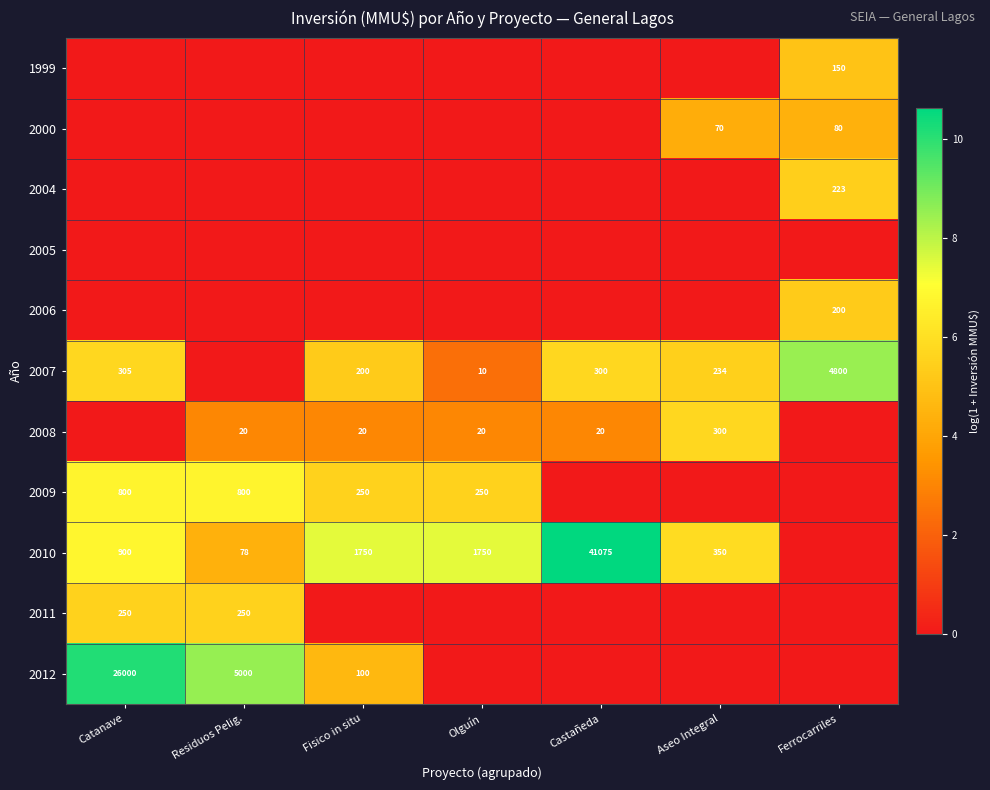

Is it true that 2007 equals 147 at Catanave?

False